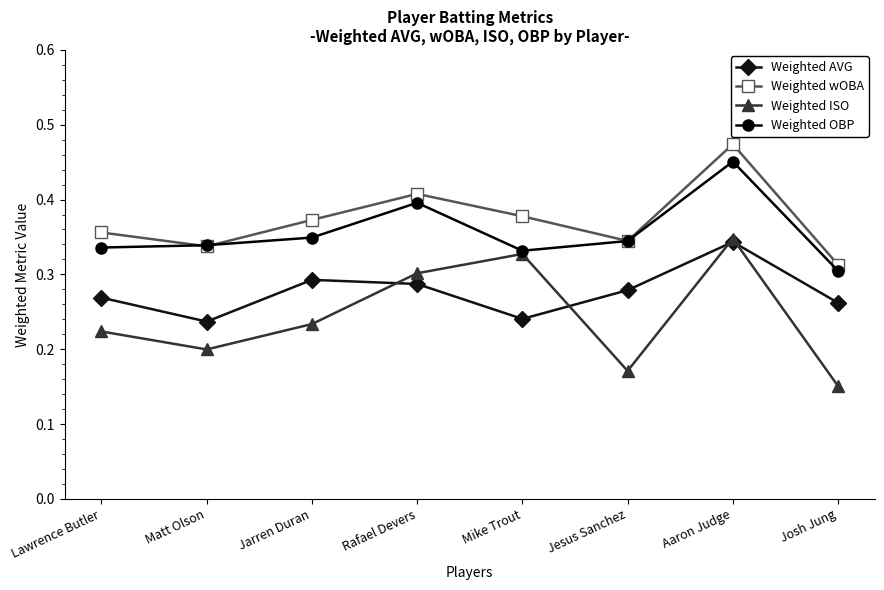

How many lines are shown in the chart?

4